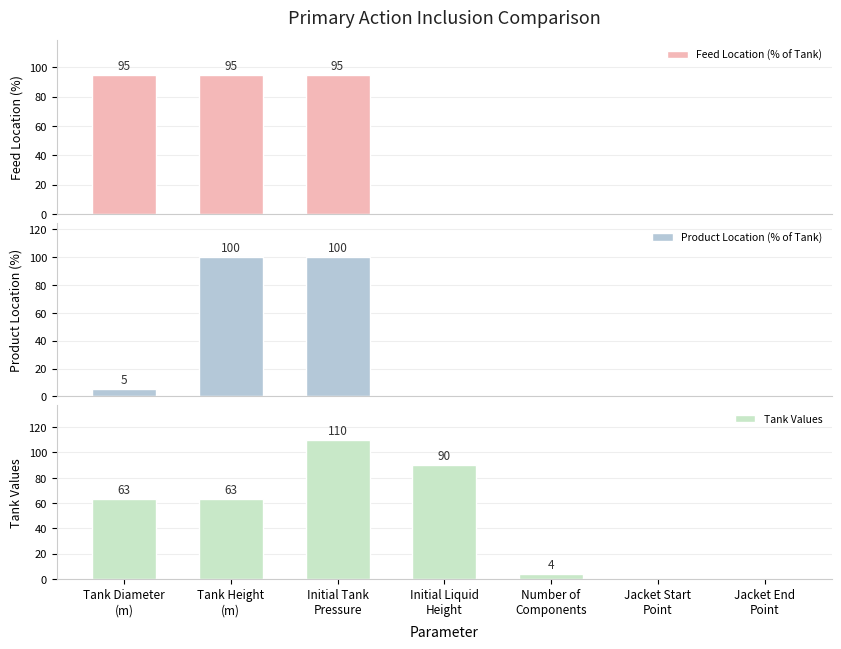

Count the number of categories in the chart.

7